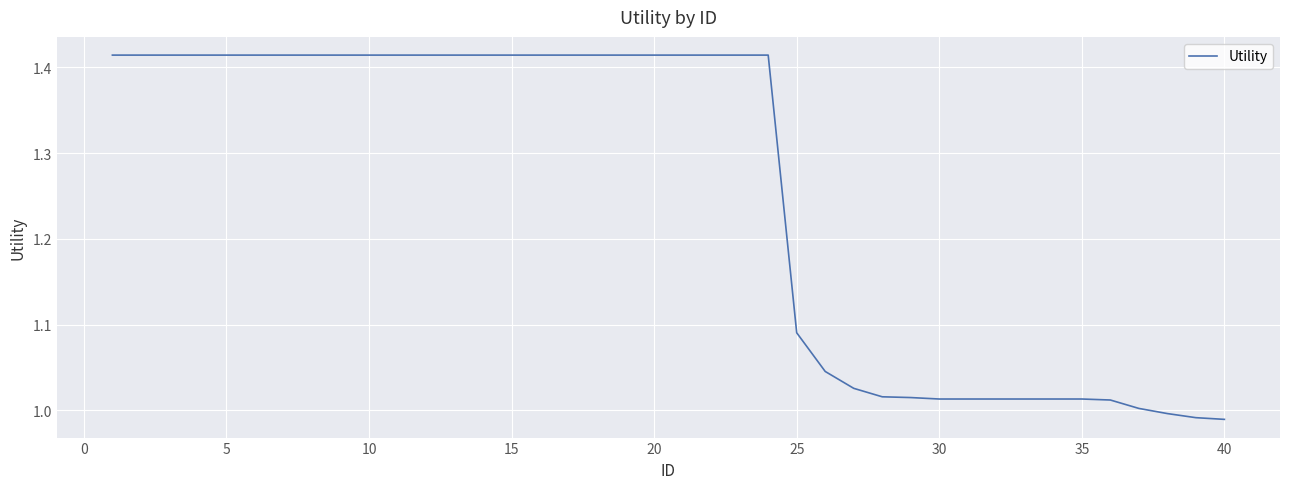

Is this an area chart (filled region under the line)?

No